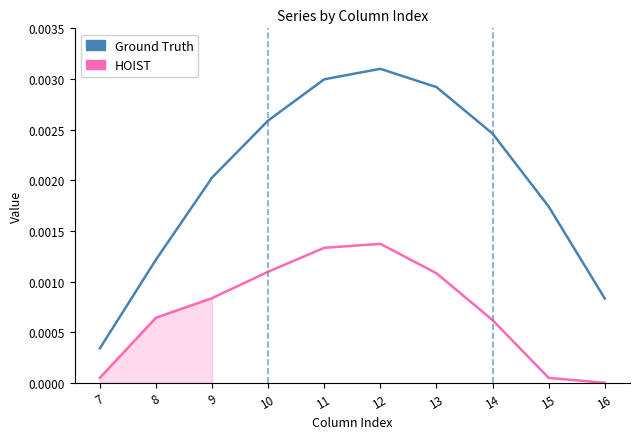

True or false: Ground Truth and HOIST intersect in this chart.

False